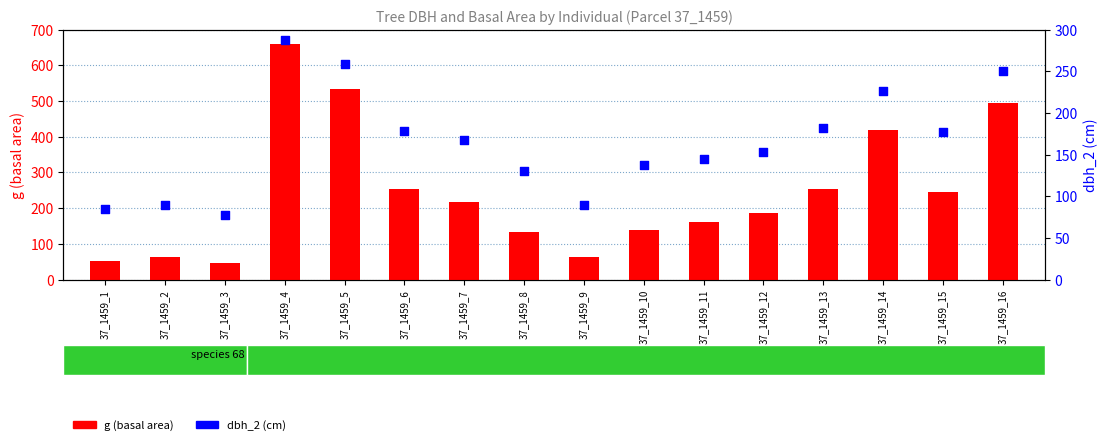

At how many categories does at least one series exceed 98?

12